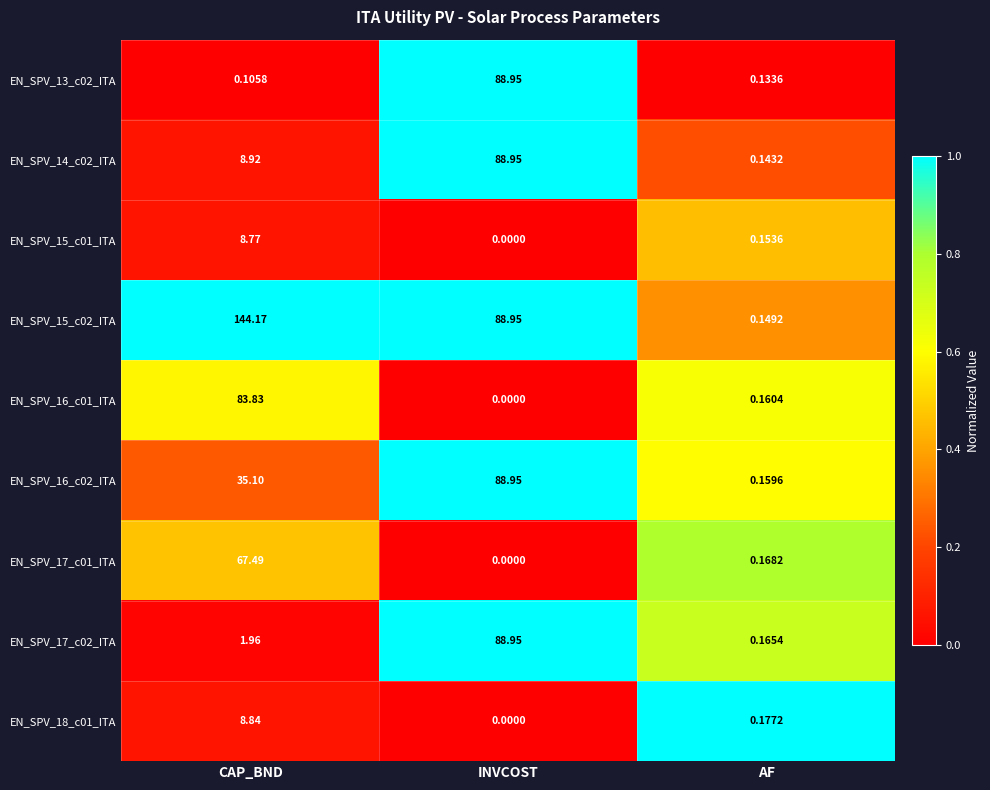

Which category has the lowest value across all series?

INVCOST